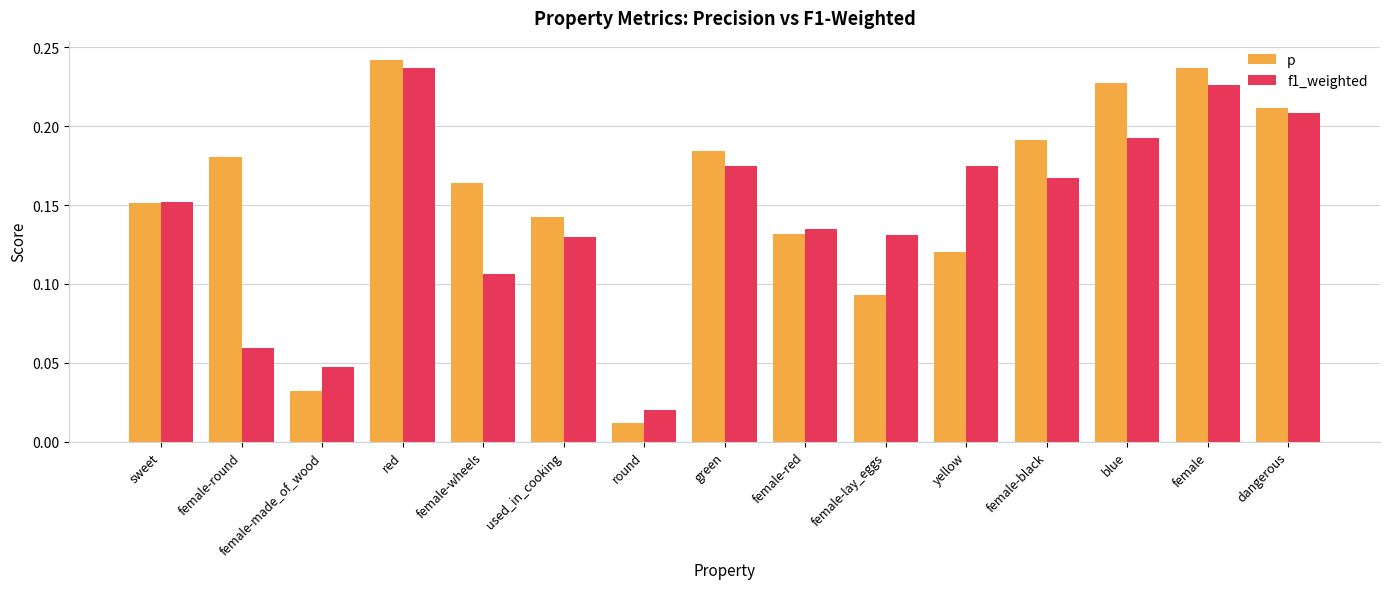

What is the label of the 6th bar from the left?

used_in_cooking